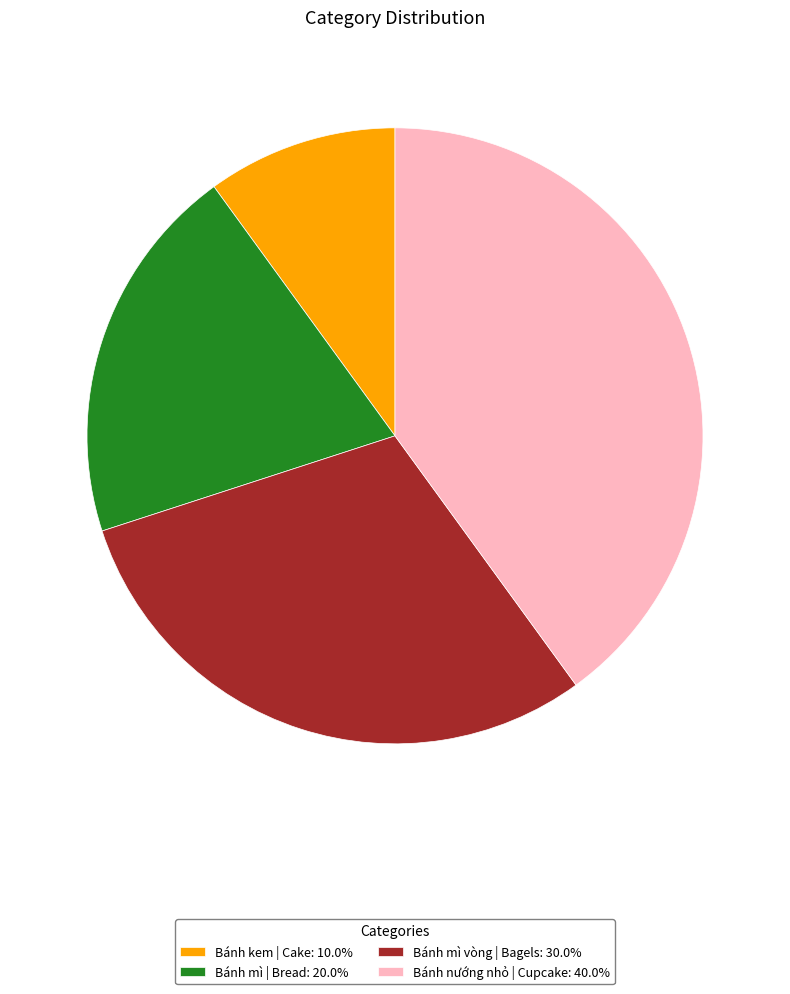

True or false: Bánh mì | Bread accounts for 28% of the total.

False